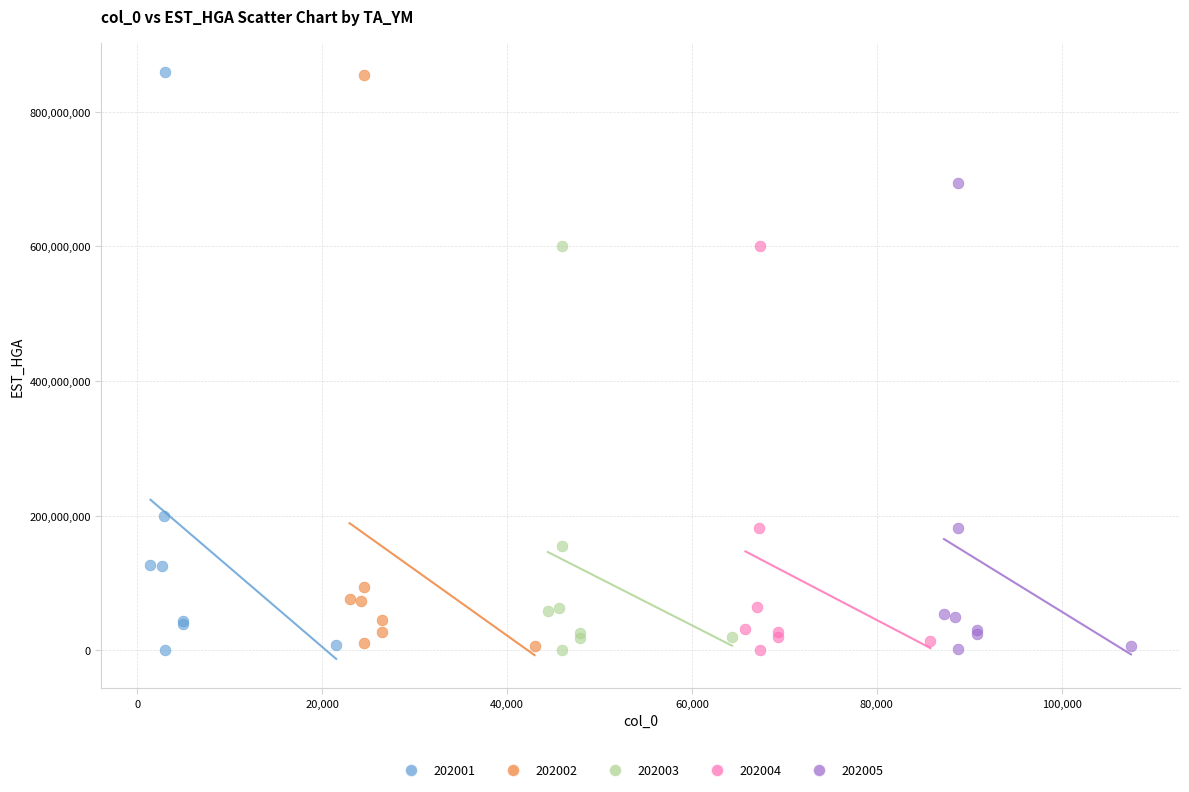

What are all the series names shown in the legend?

202001, 202002, 202003, 202004, 202005